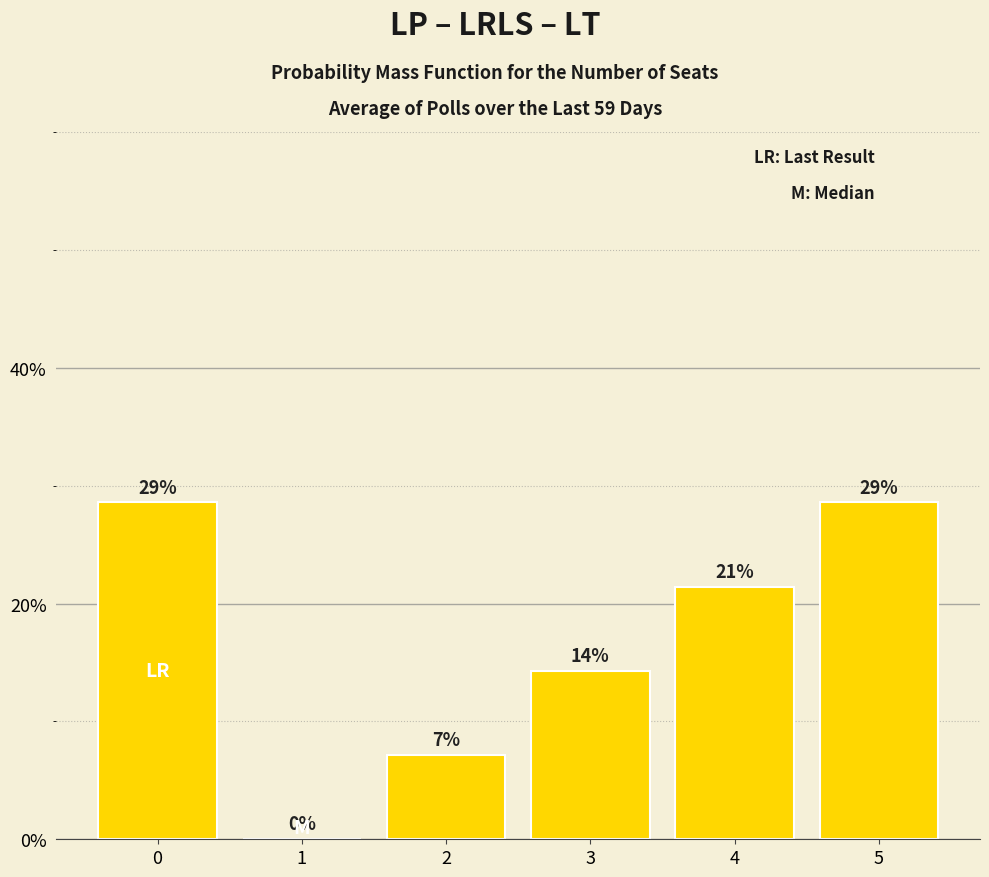

Rank the categories by value from highest to lowest.

0, 5, 4, 3, 2, 1